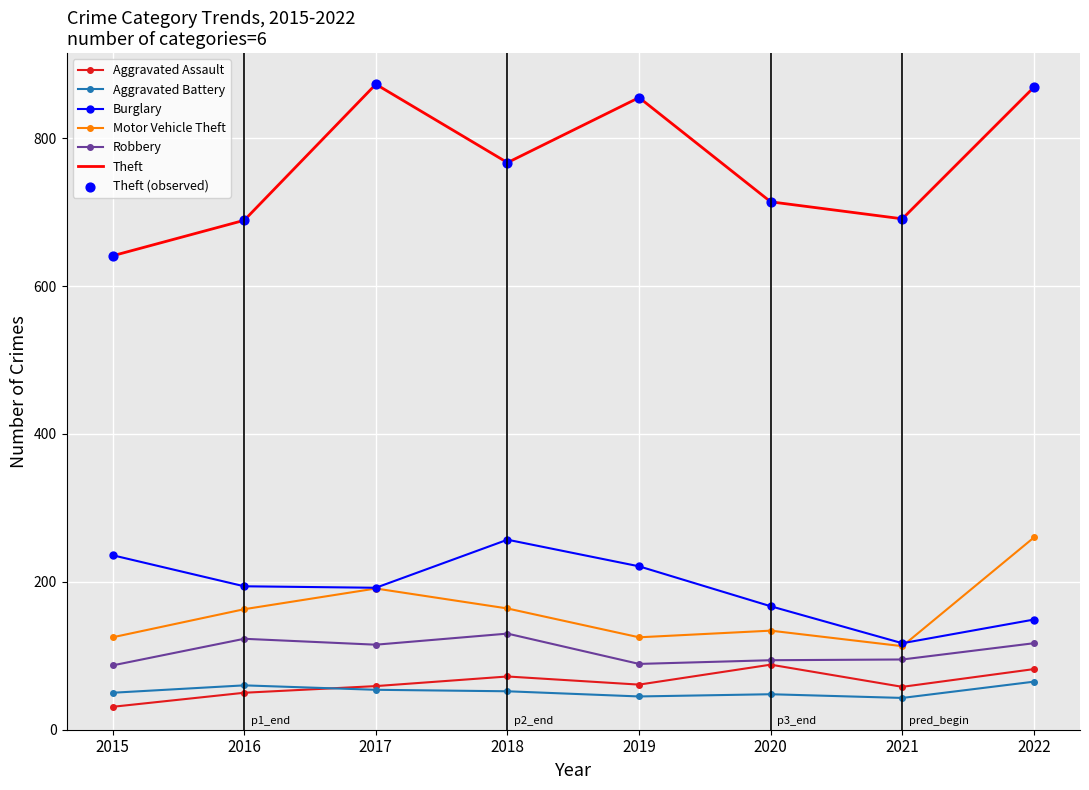

Which series has the largest range (max minus min)?

Theft